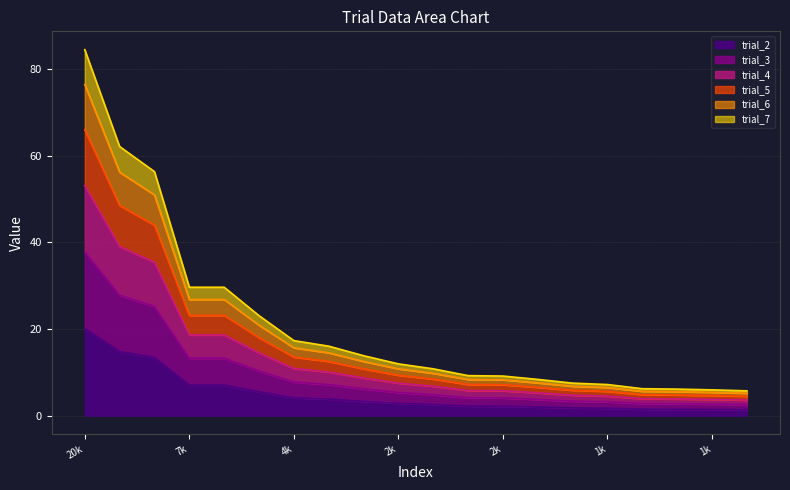

What are all the series names shown in the legend?

trial_2, trial_3, trial_4, trial_5, trial_6, trial_7